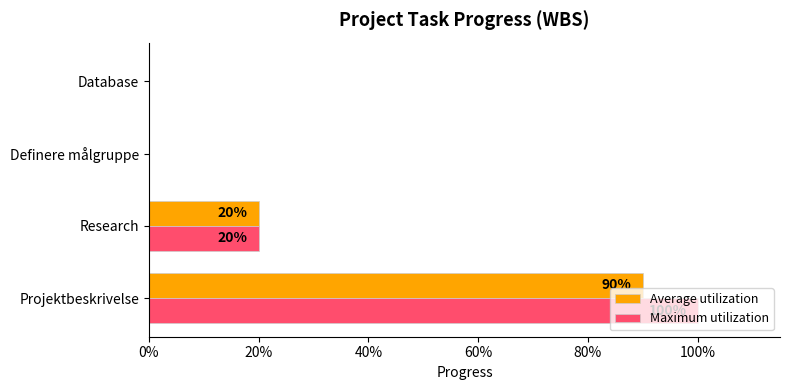

What are all the series names shown in the legend?

Average utilization, Maximum utilization